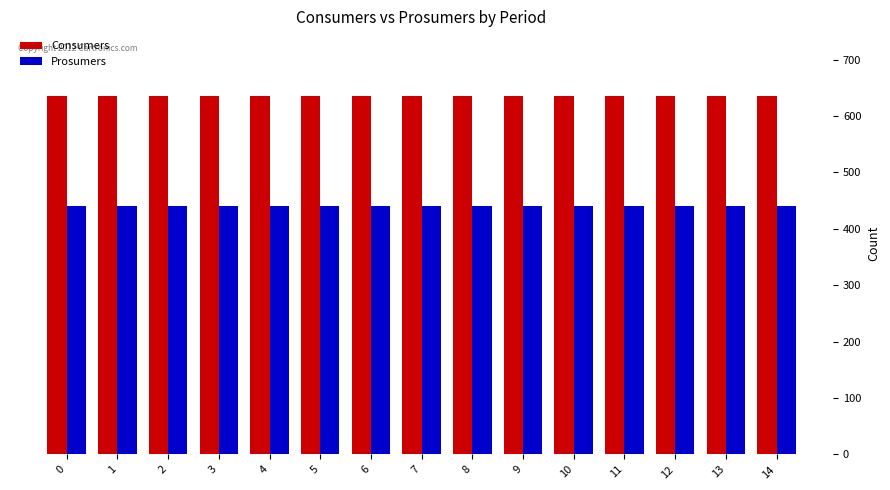

What is the spread (max minus min) of values at 12?

195